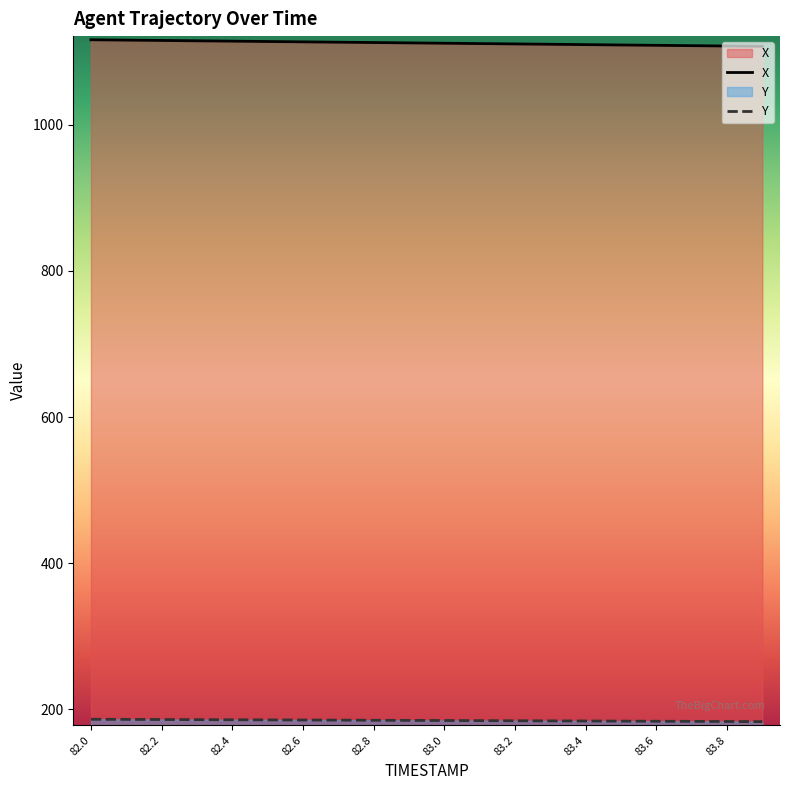

Rank the series by their average value, from lowest to highest.

Y, X